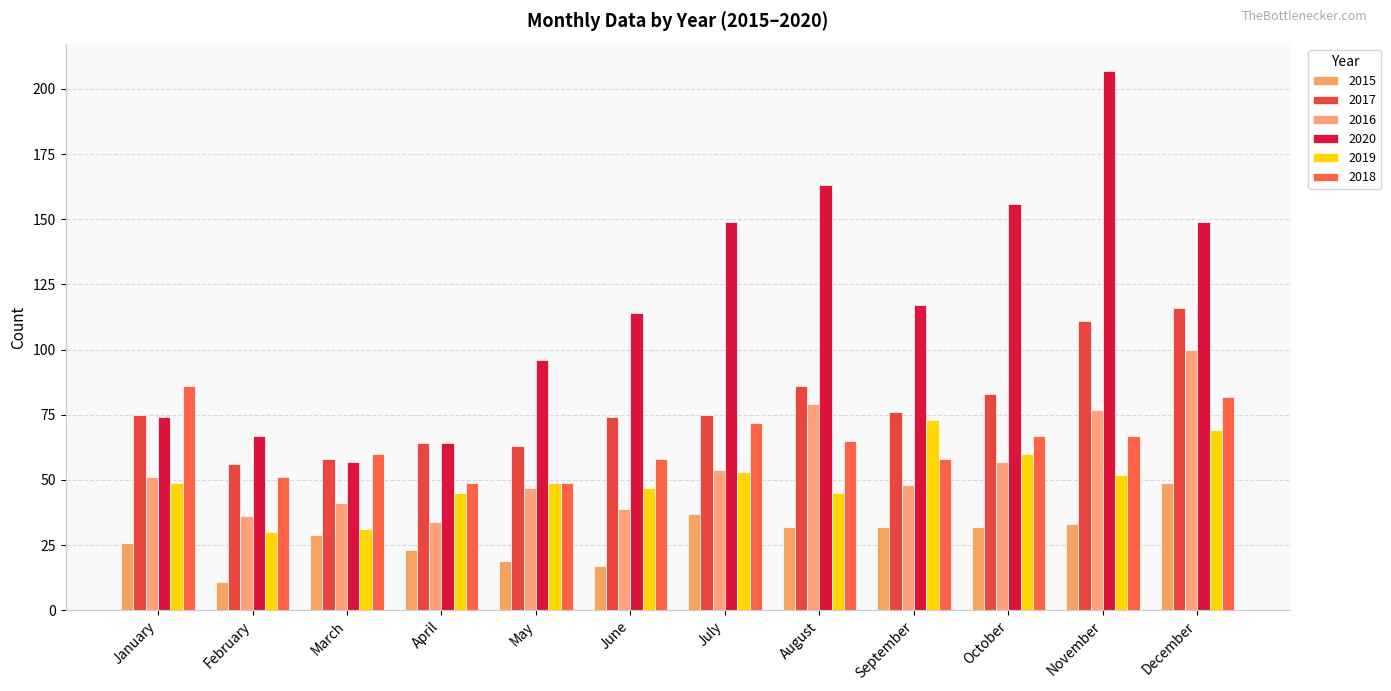

At which category is the sum across all series the highest?

December